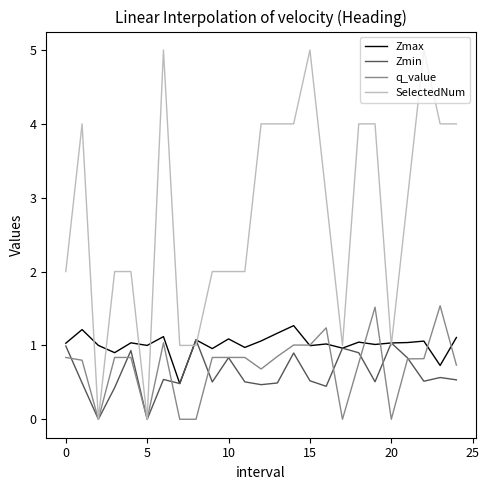

Which series has the largest range (max minus min)?

SelectedNum